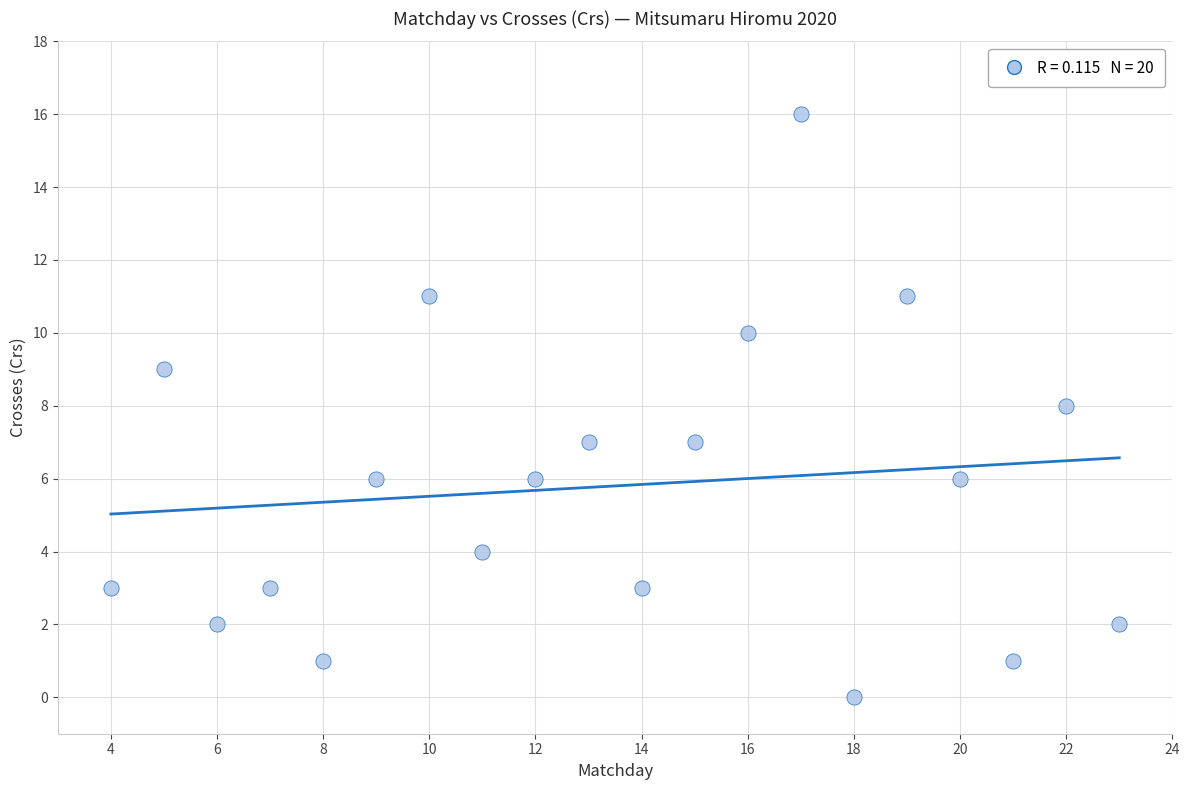

What is the range of Y values (max minus min)?

16